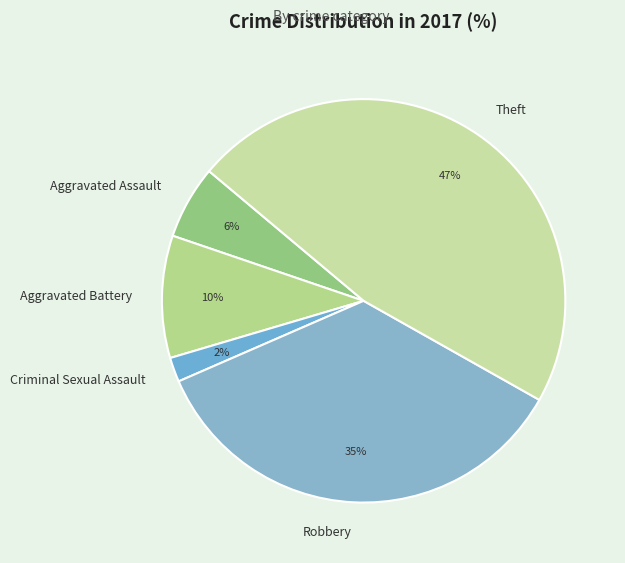

Combined, do Aggravated Battery and Theft account for over 50%?

Yes